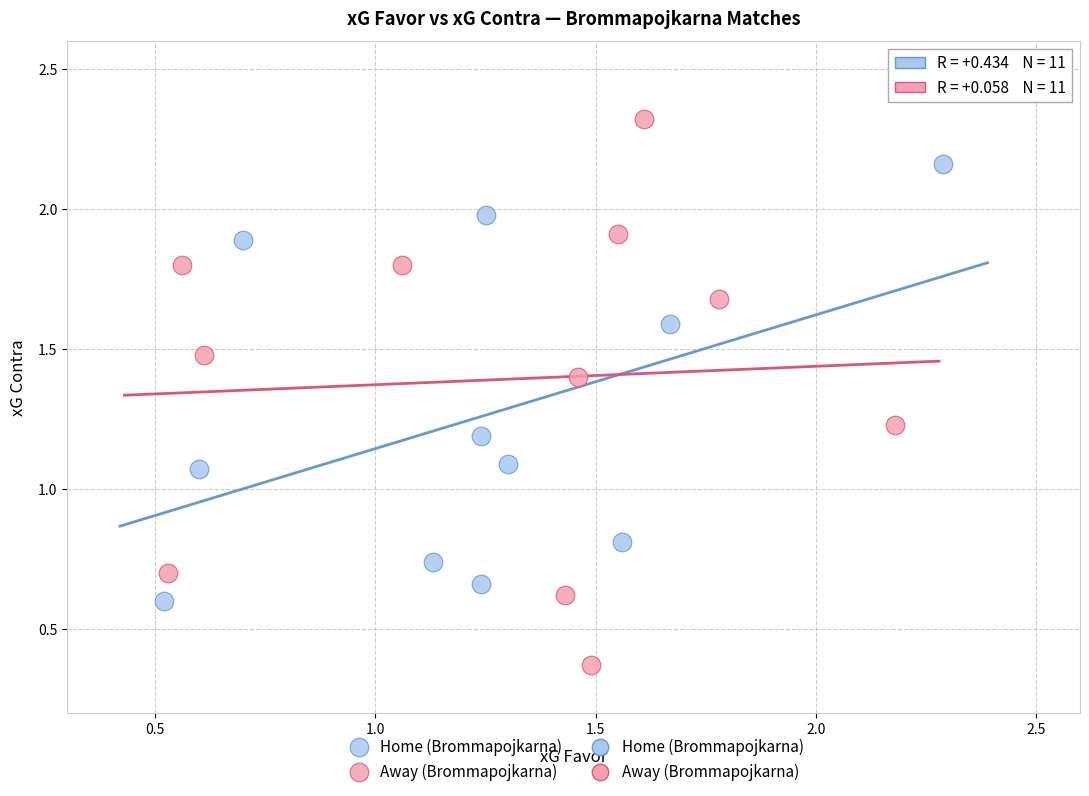

Which series reaches the maximum Y coordinate?

Away (Brommapojkarna)